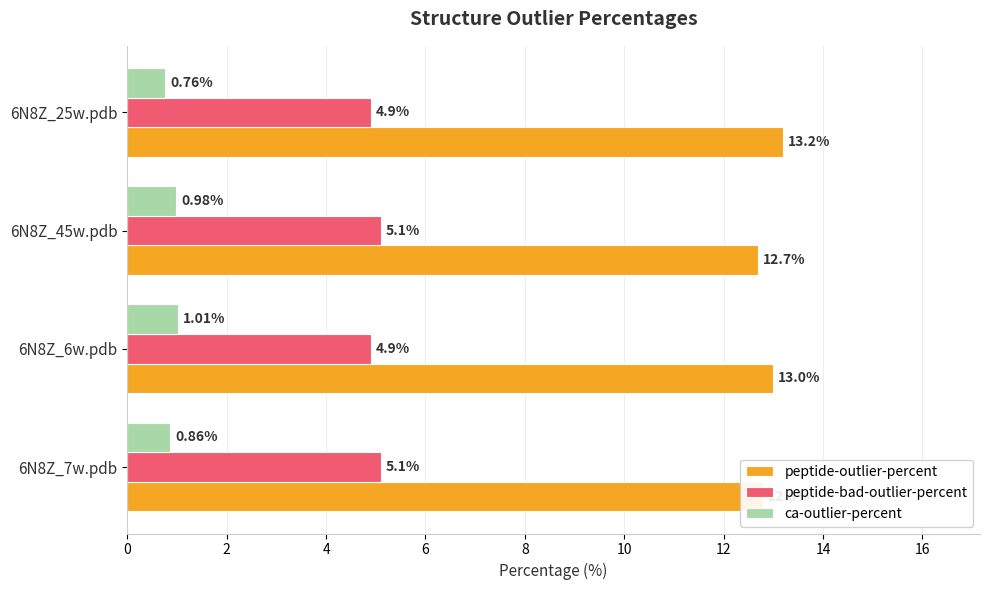

At how many categories does at least one series exceed 1?

4